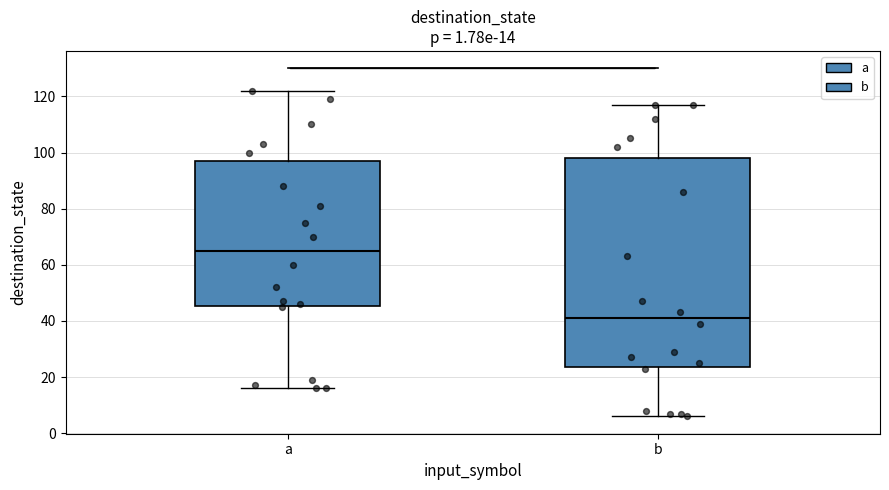

Which box is the tallest, from its lower edge to its upper edge?

b